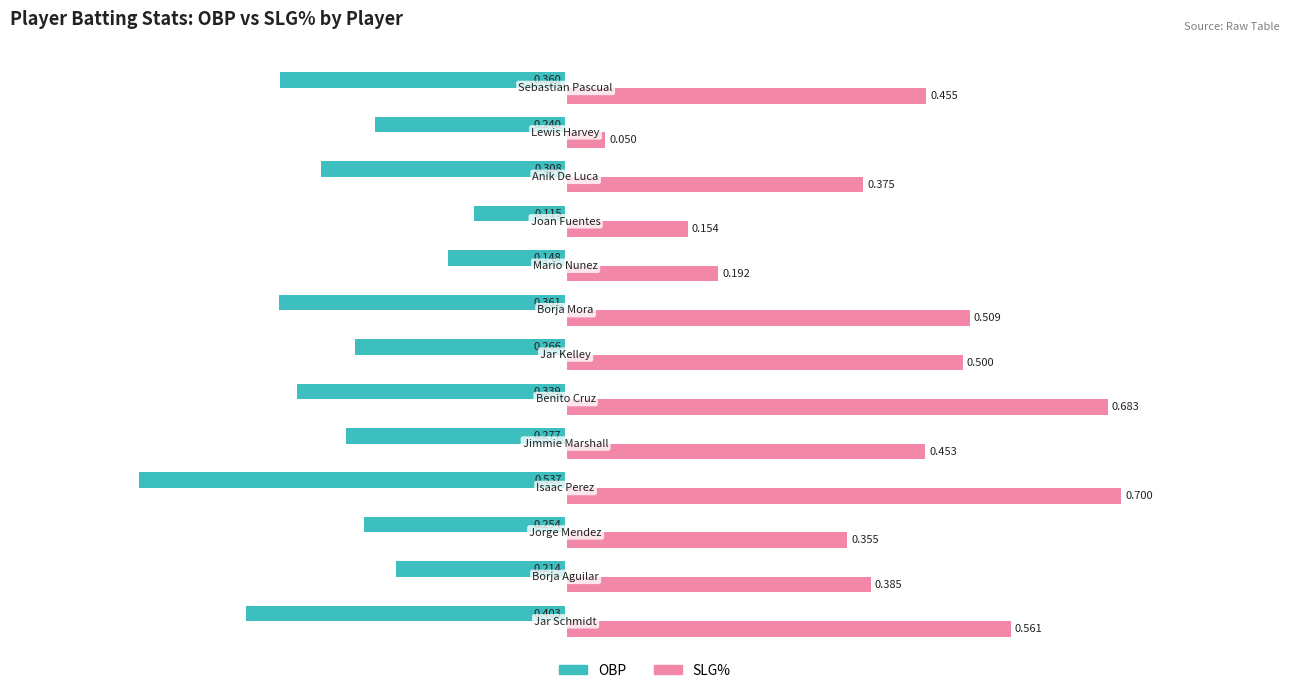

Rank the series by their average value, from lowest to highest.

OBP, SLG%